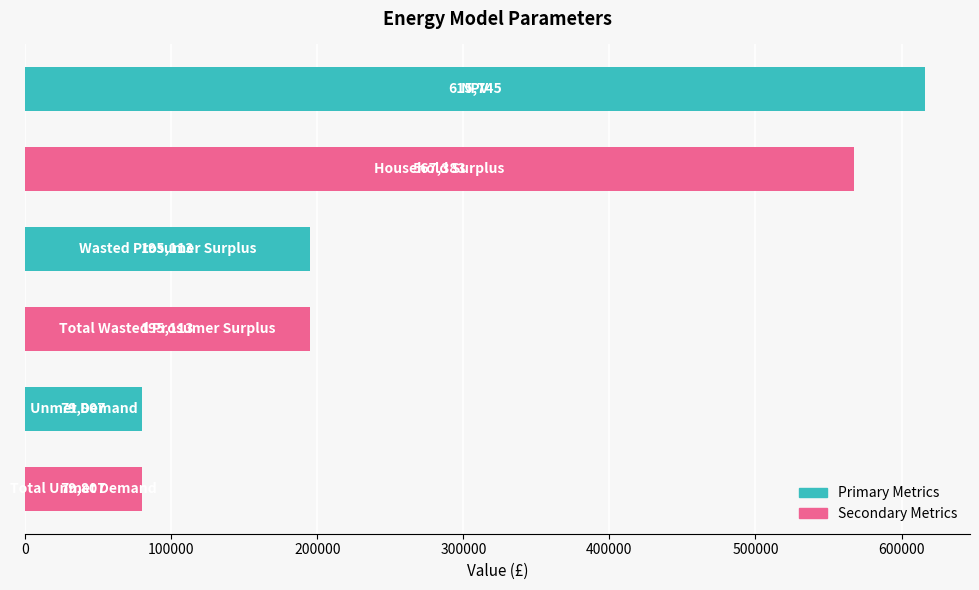

What is the greatest value displayed?

615745.4